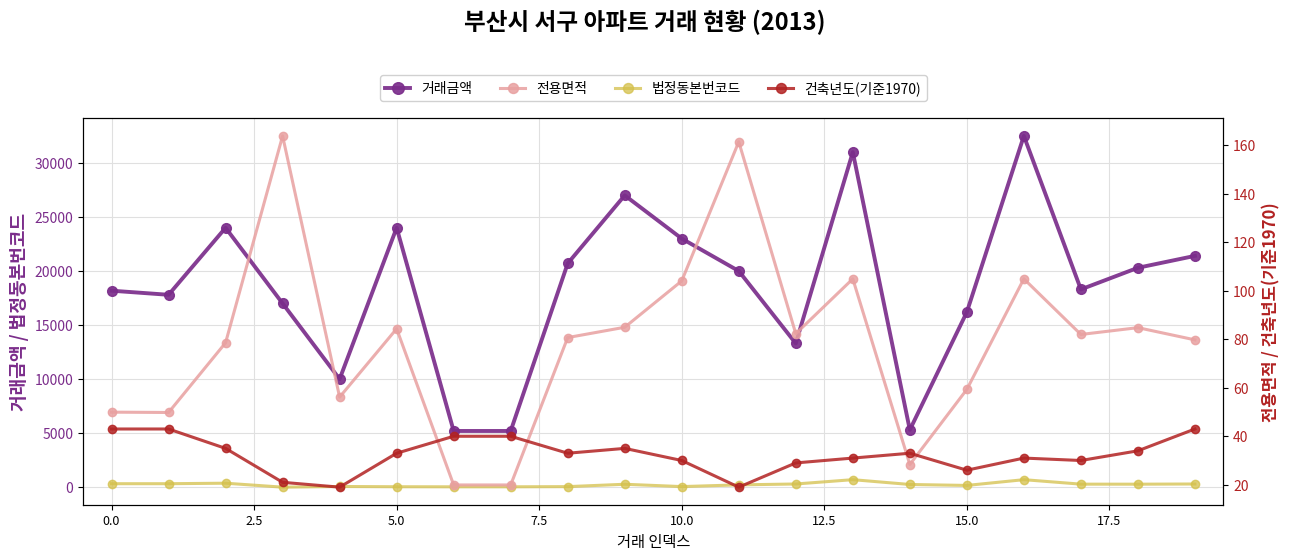

True or false: 거래금액 has more than 0 interior local peaks.

True